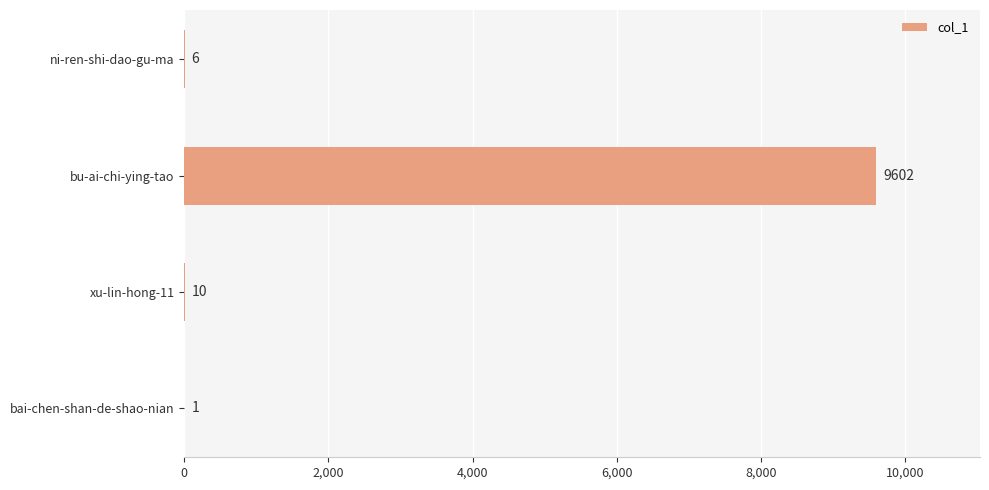

Which category has the highest value across all series?

bu-ai-chi-ying-tao